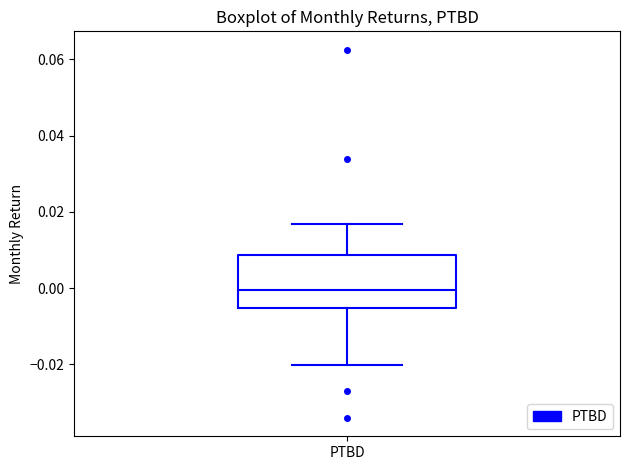

Transcribe this box plot: give where the median line is, the range the box spans, and where the two whiskers end, as read against the y-axis. The values are not printed on the chart, so give them approximately, as read against the axis.

median 0.000, box -0.006 to 0.008, whiskers -0.020 to 0.016